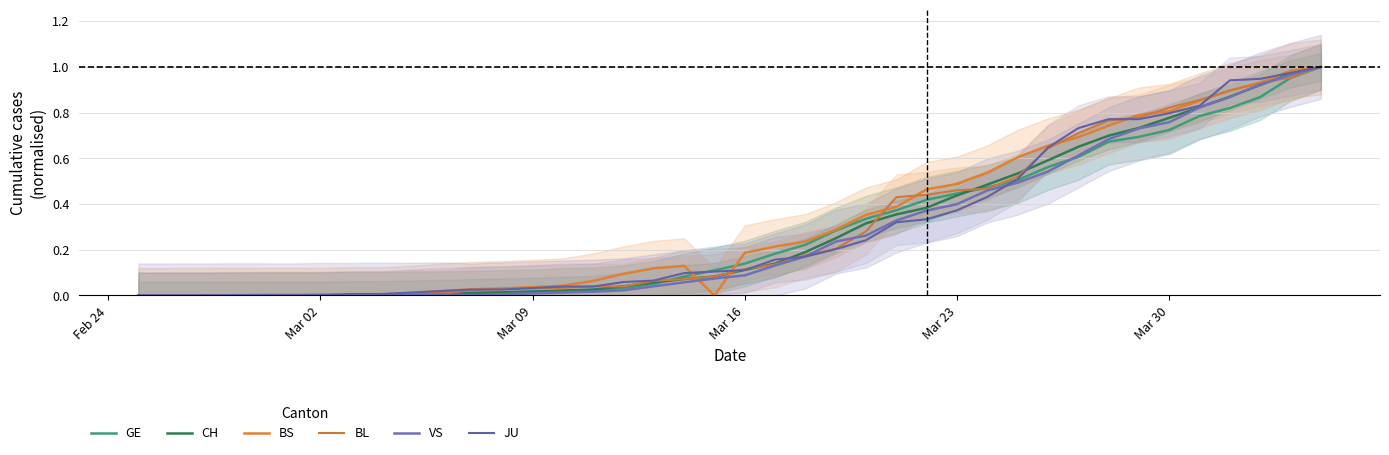

The value of GE at Mar 09 is 0.0. True or false?

False